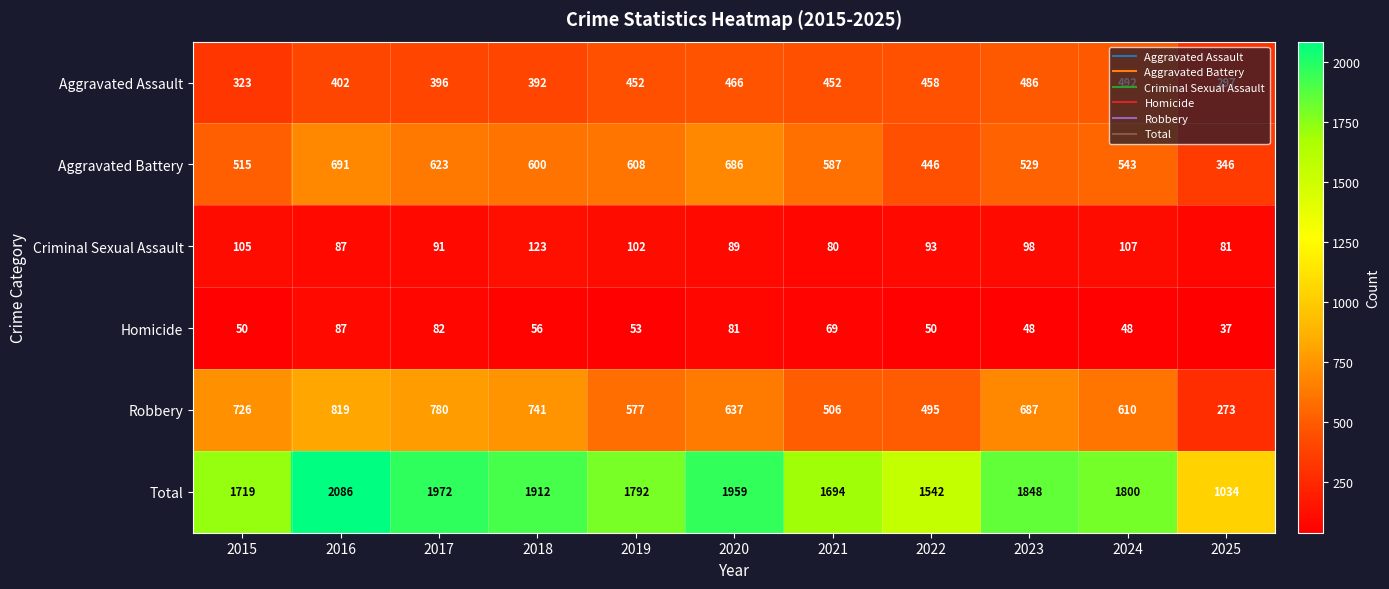

What is the highest value of the Robbery series?

819